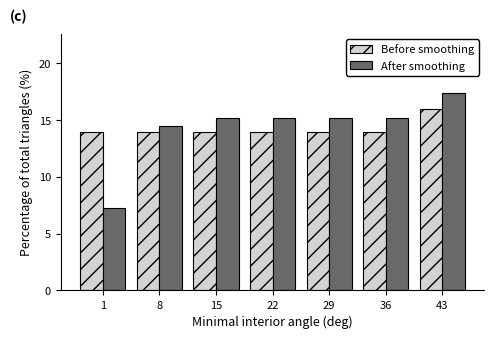

Reading left to right, what are all the values shown in this chart?

Before smoothing: 1=14.0	8=14.0	15=14.0	22=14.0	29=14.0	36=14.0	43=16.0
After smoothing: 1=7.2	8=14.5	15=15.2	22=15.2	29=15.2	36=15.2	43=17.4